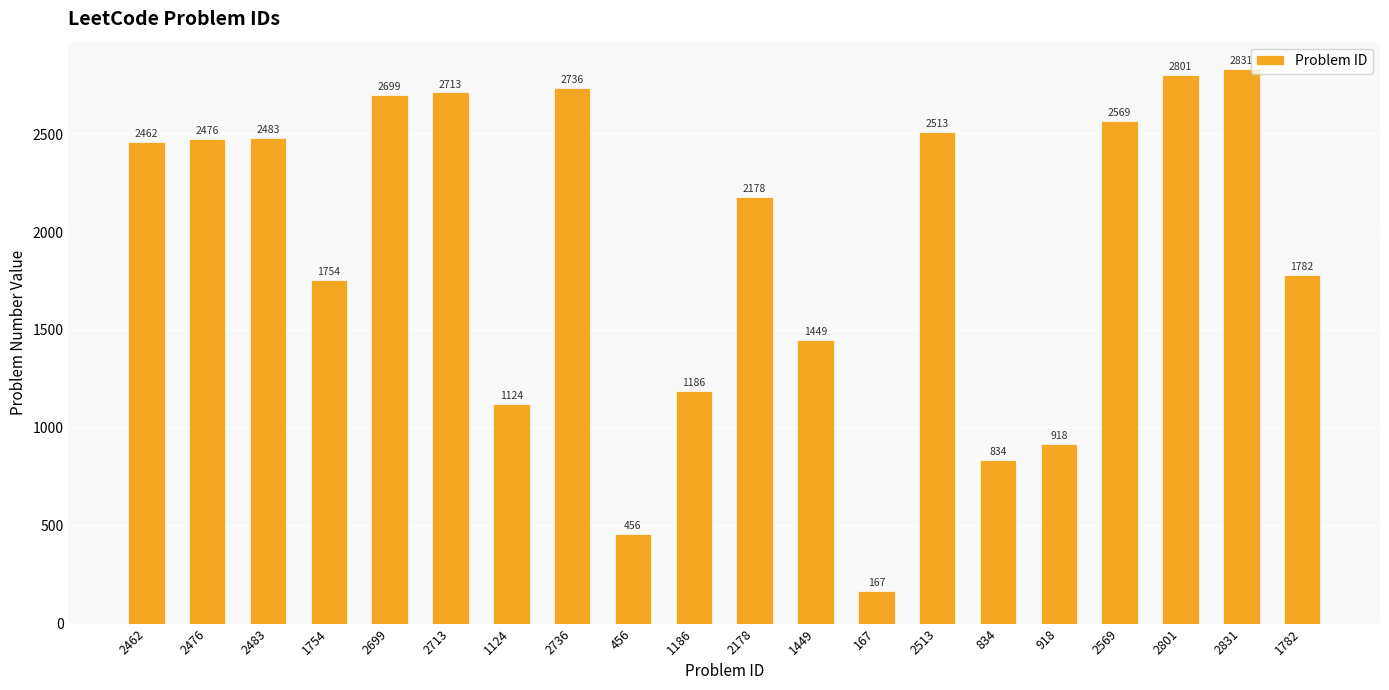

What value does the data have at 1124?

1124